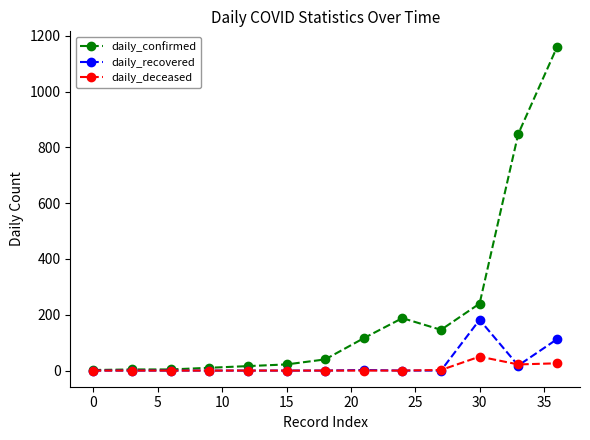

What is the highest value of the daily_recovered series?

182